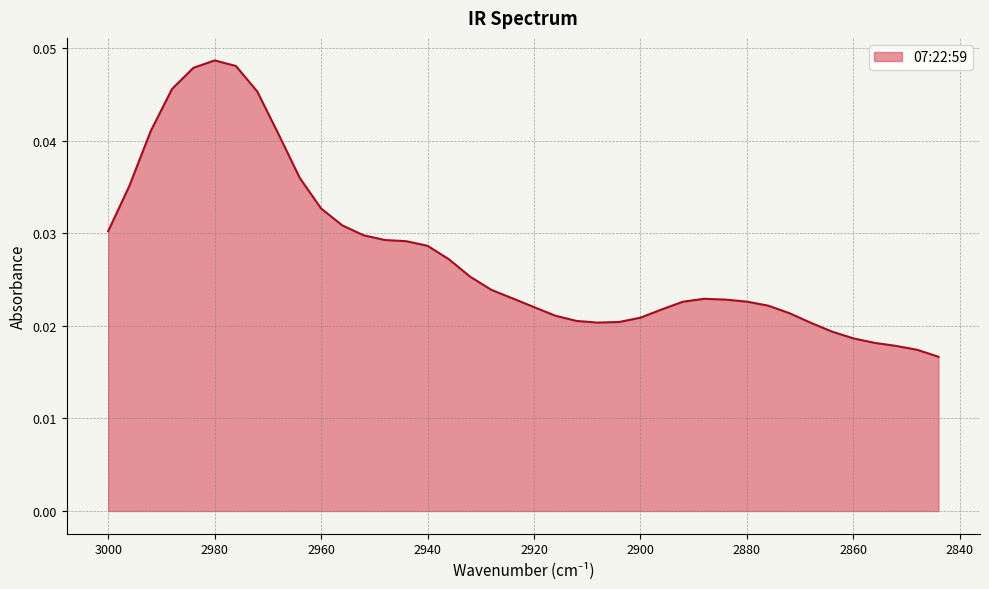

List the labels in order of value, smallest first.

2844, 2848, 2852, 2856, 2860, 2864, 2868, 2908, 2904, 2912, 2900, 2916, 2872, 2896, 2920, 2876, 2892, 2880, 2884, 2888, 2924, 2928, 2932, 2936, 2940, 2944, 2948, 2952, 3000, 2956, 2960, 2996, 2964, 2968, 2992, 2972, 2988, 2984, 2976, 2980